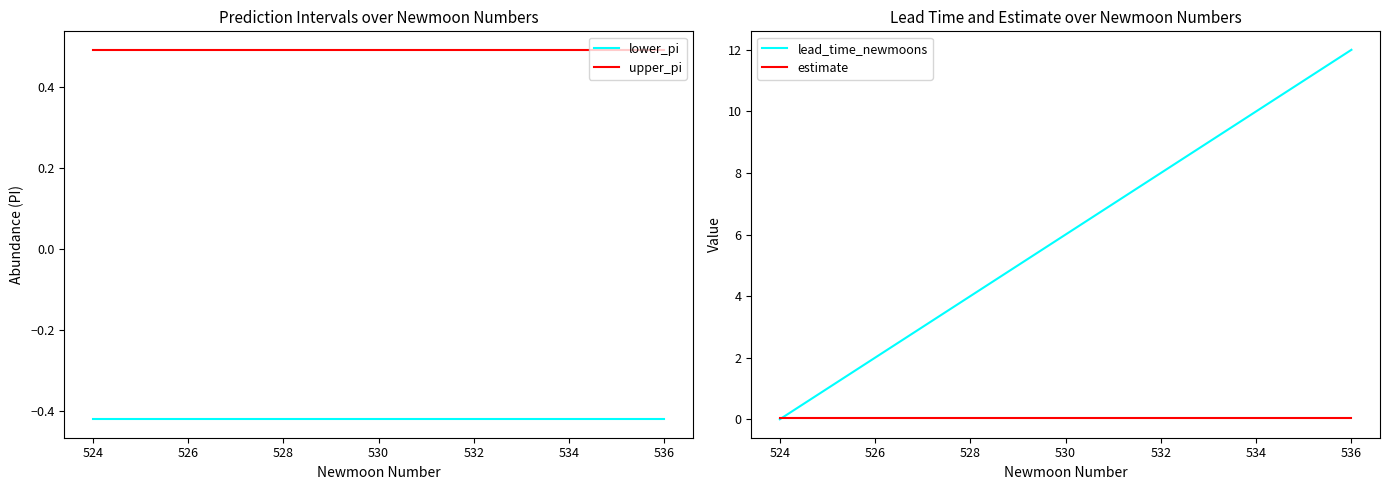

True or false: lower_pi and upper_pi intersect in this chart.

False